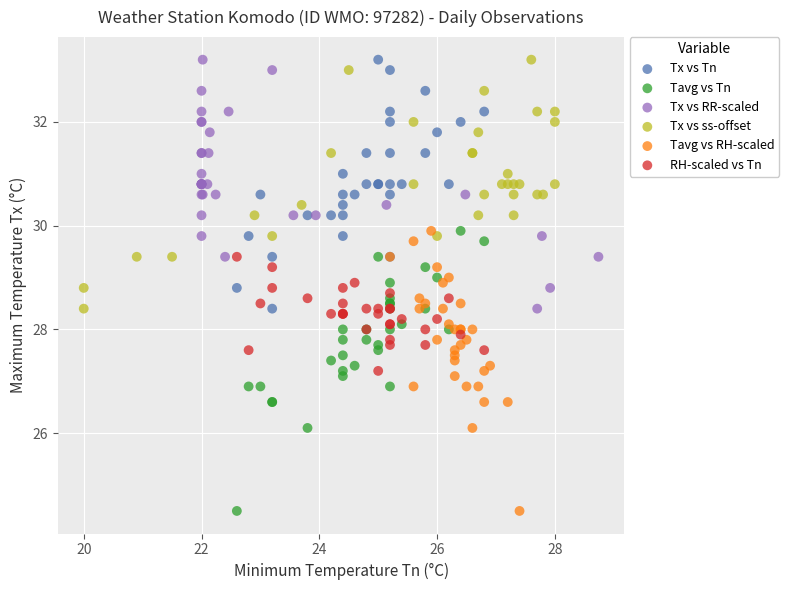

What are all the series names shown in the legend?

Tx vs Tn, Tavg vs Tn, Tx vs RR-scaled, Tx vs ss-offset, Tavg vs RH-scaled, RH-scaled vs Tn